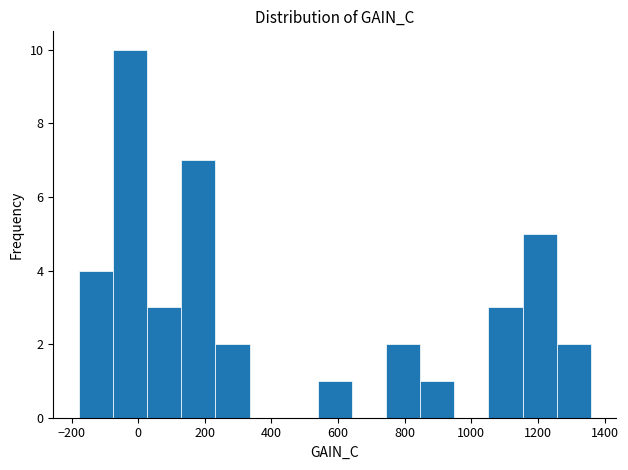

Reading left to right, list every bar in this chart as the range it spans on the x-axis followed by its height. Neither the bar edges nor the heights are printed on the chart, so give them approximately, as read against the axes.

-180 to -80: 4
-80 to 20: 10
20 to 120: 3
120 to 240: 7
240 to 340: 2
340 to 440: 0
440 to 540: 0
540 to 640: 1
640 to 740: 0
740 to 840: 2
840 to 940: 1
940 to 1060: 0
1060 to 1160: 3
1160 to 1260: 5
1260 to 1360: 2